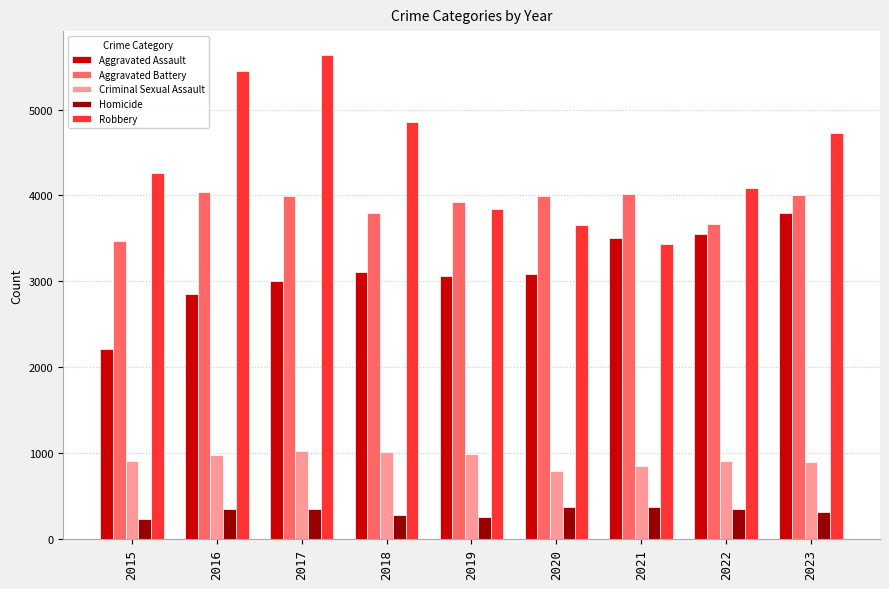

Which series changed the most between 2015 and 2020?

Aggravated Assault